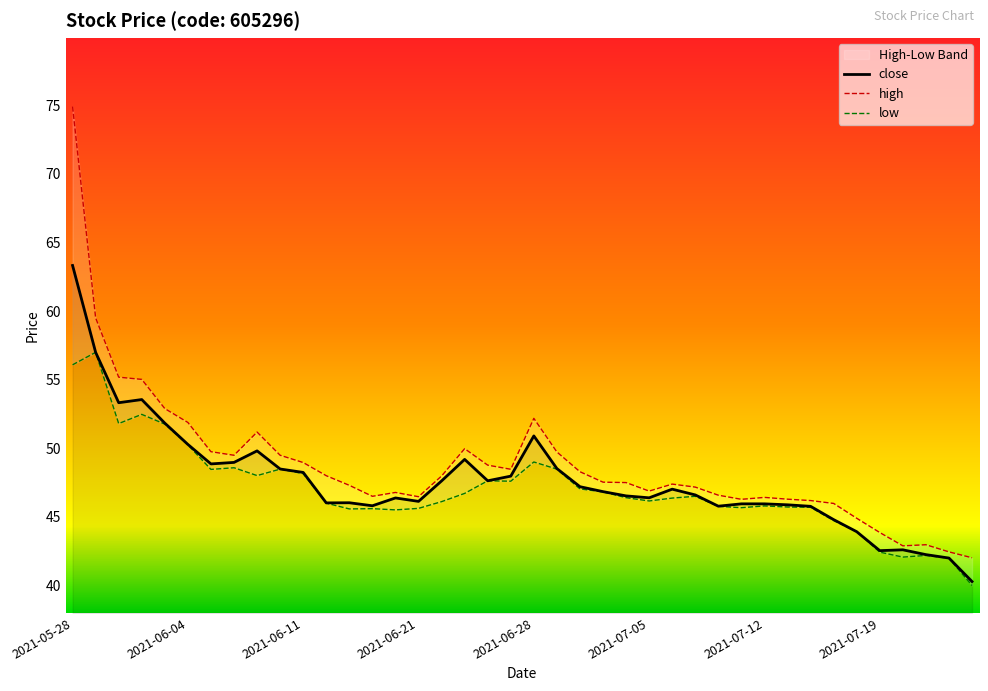

What is the label of the 31st point from the left?

2021-07-12